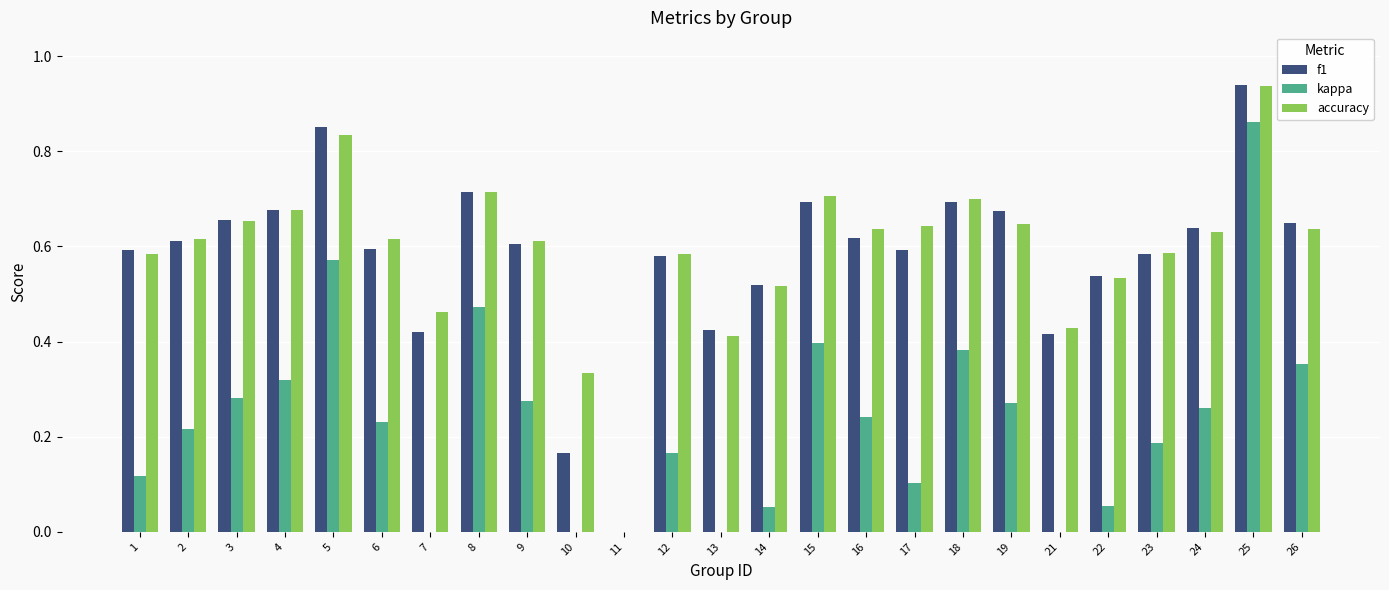

The f1 series shows 0.1 at 26. True or false?

False